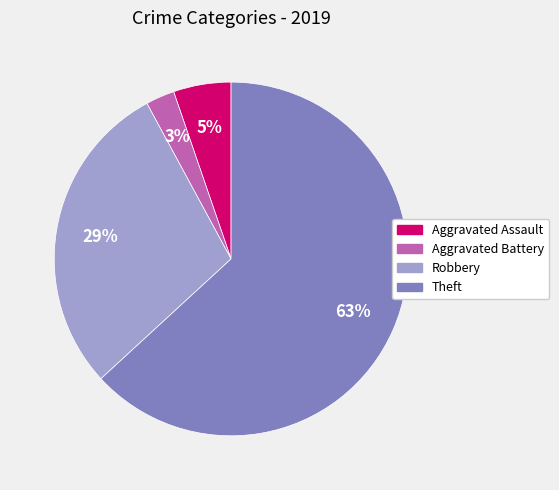

To the nearest percent, what portion does Aggravated Assault represent?

5%